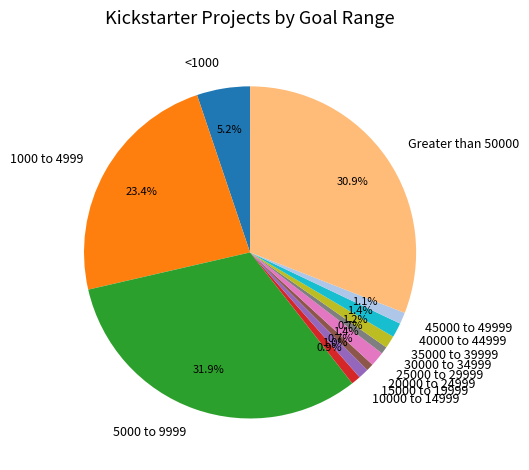

How many slices are in this pie chart?

12